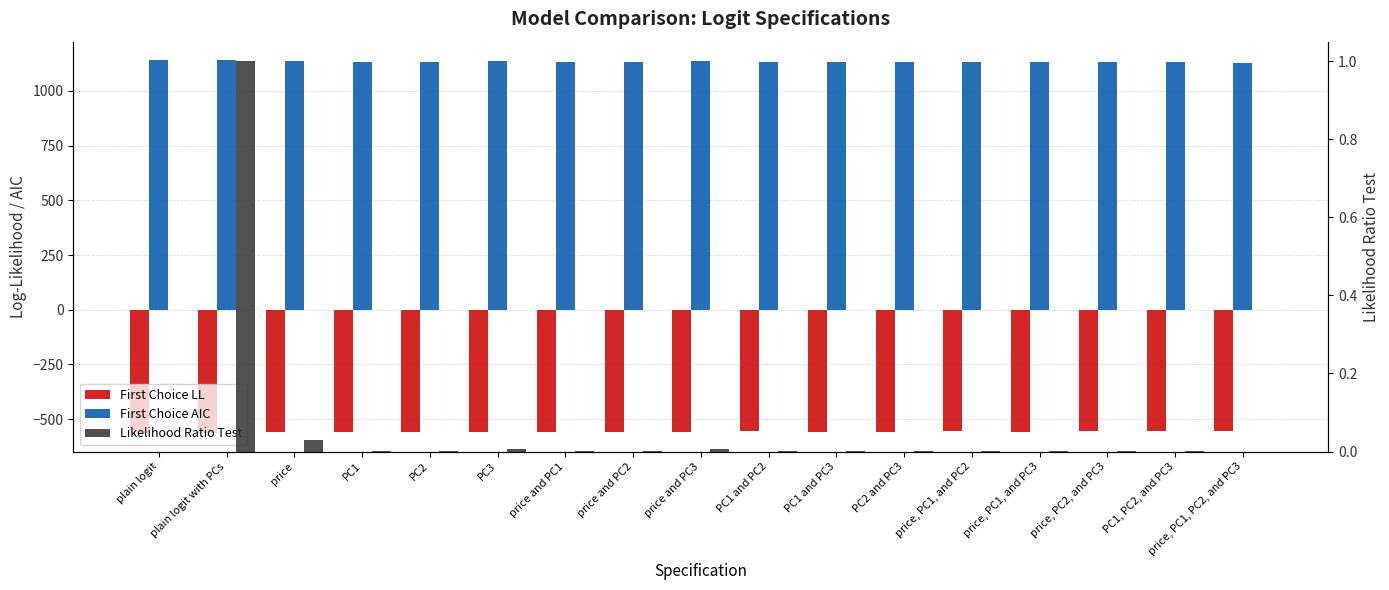

Which category has the lowest value in the First Choice LL series?

plain logit